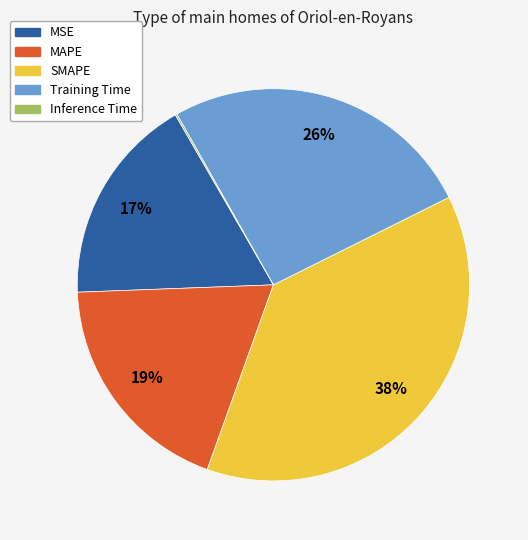

Which has a higher value, Training Time or MSE?

Training Time